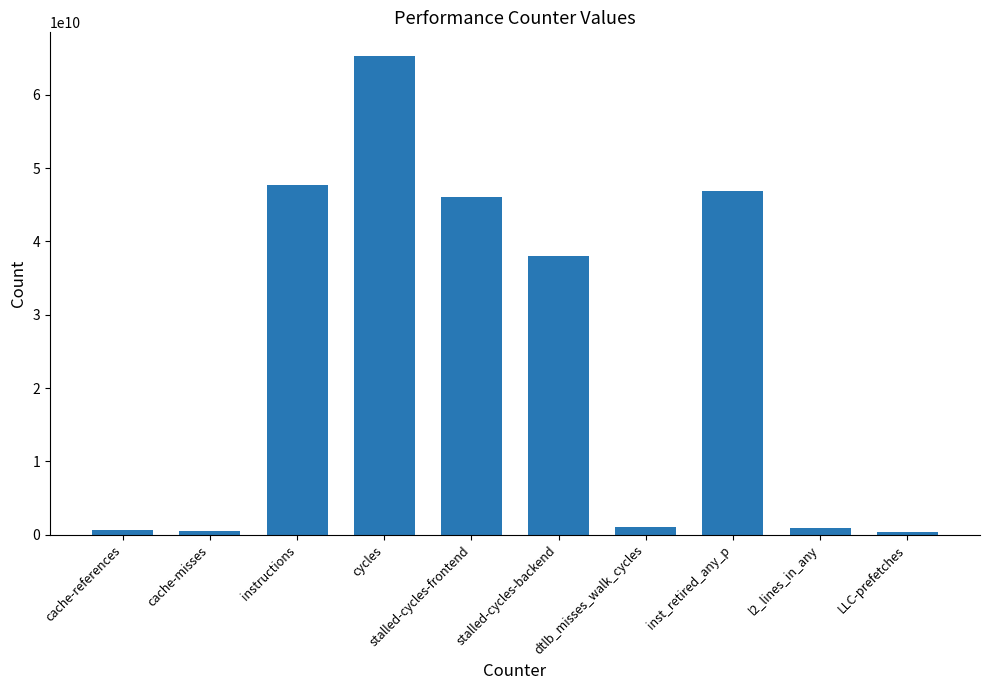

What is the label of the 4th bar from the left?

cycles